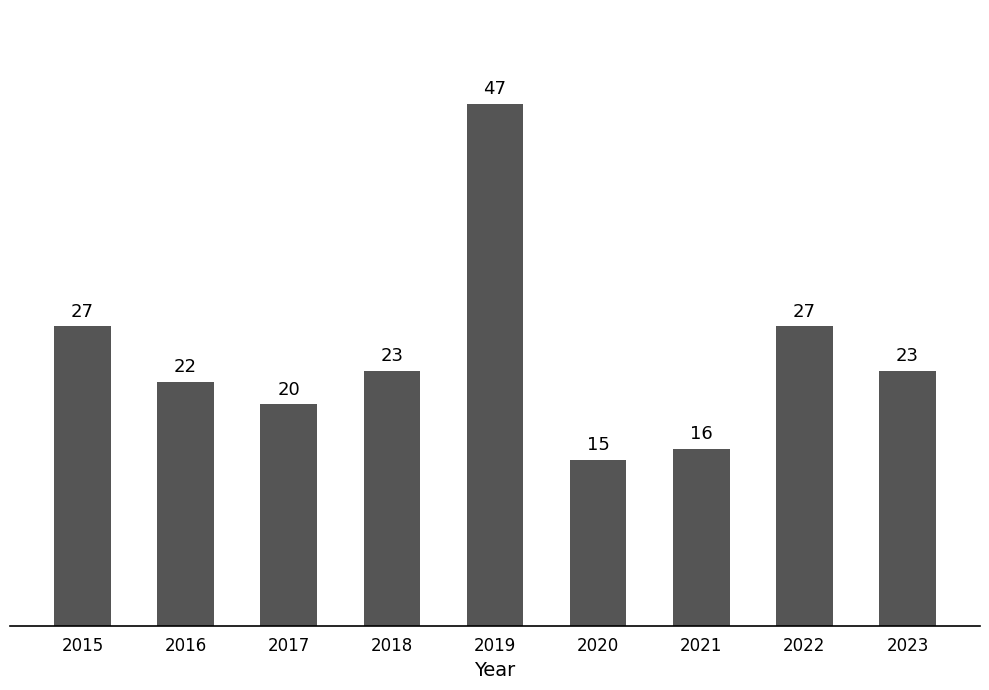

What is the greatest value displayed?

47